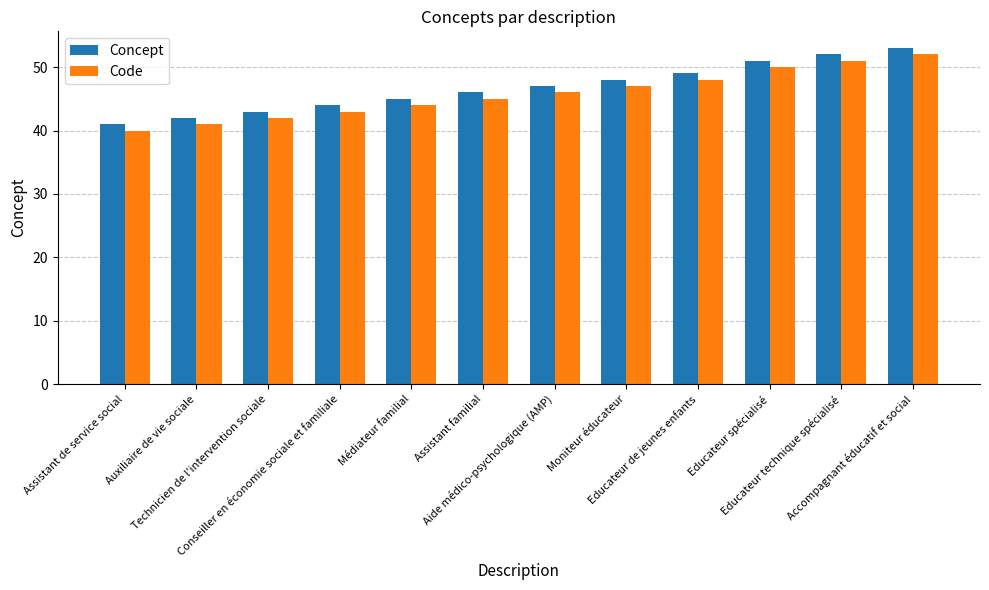

How many groups of bars are there?

12